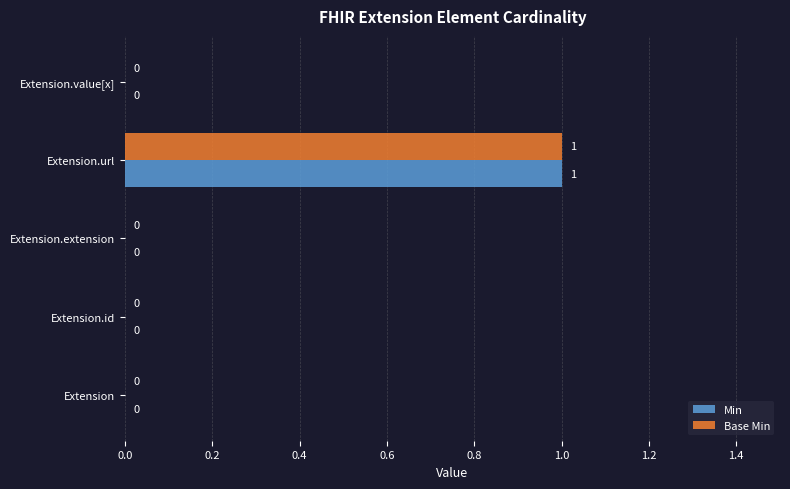

At which category is the sum across all series the highest?

Extension.url